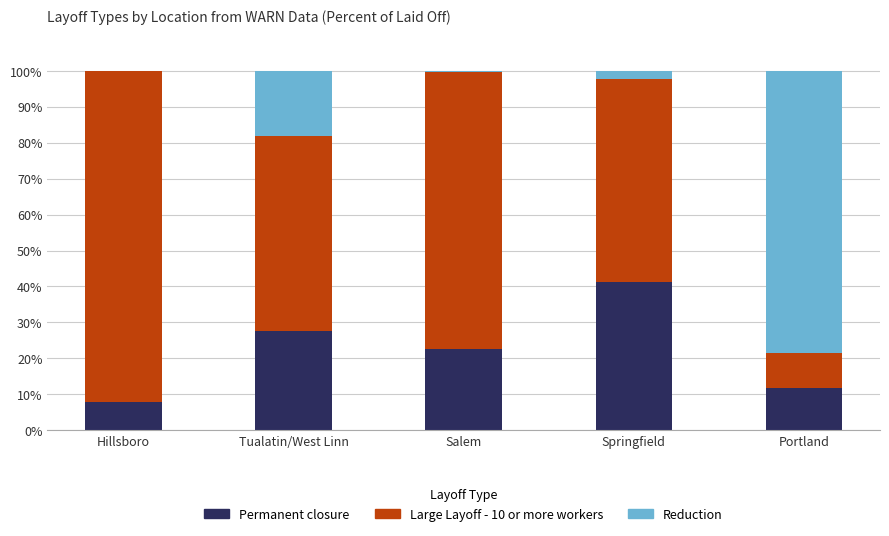

How many values in the Permanent closure series exceed 22?

3